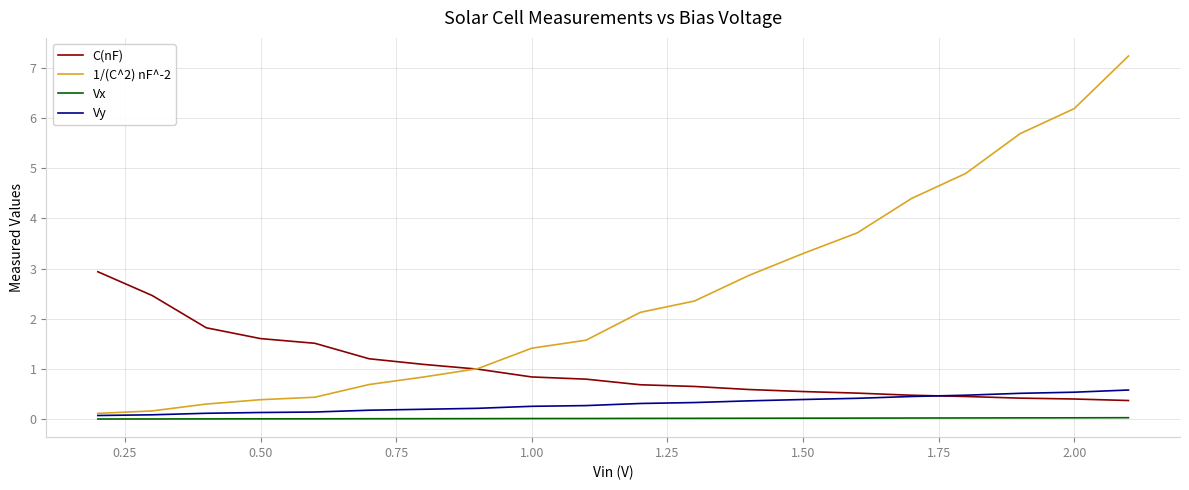

List the series in order of their peak value, lowest first.

Vx, Vy, C(nF), 1/(C^2) nF^-2